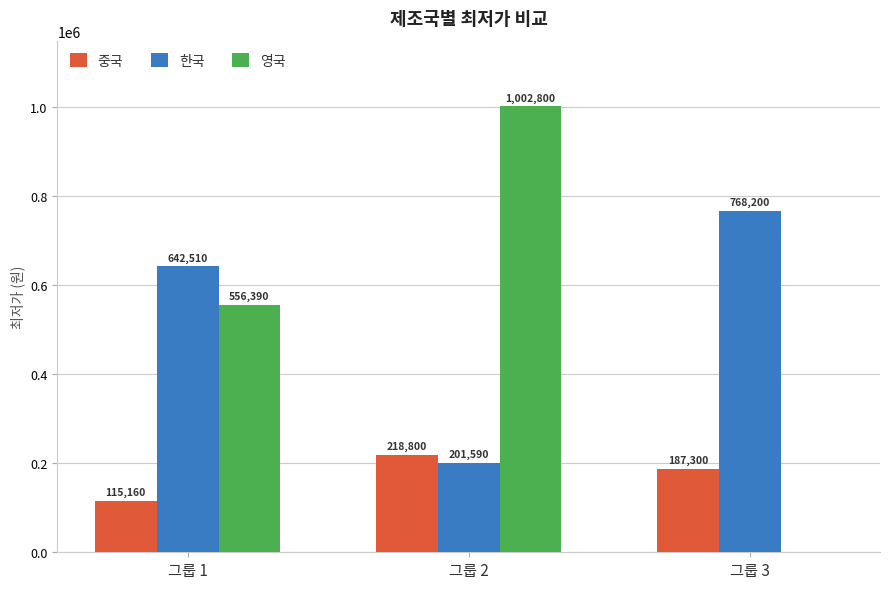

What is the sum of all 영국 values?

1559190